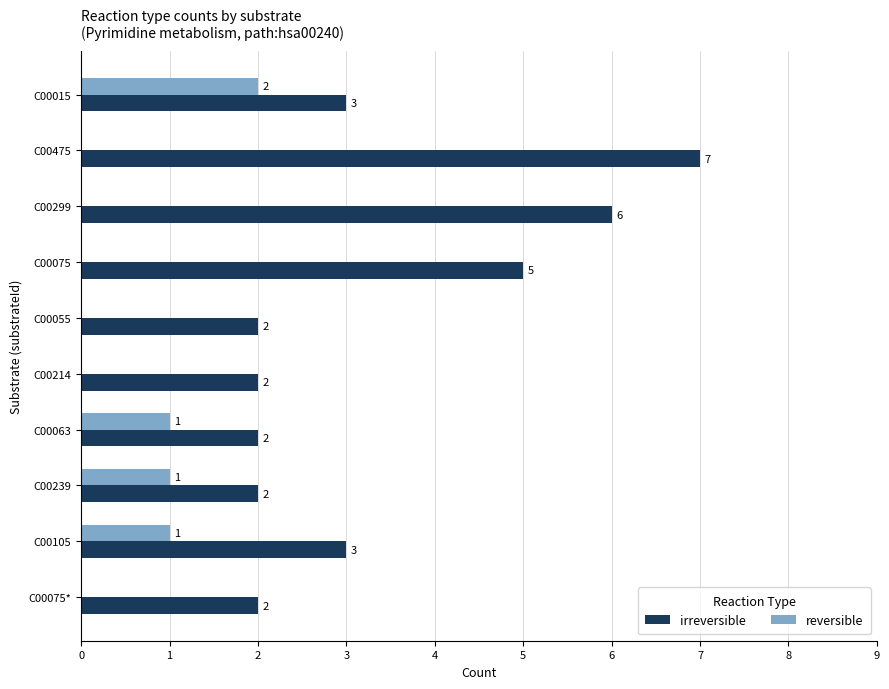

Between C00075 and C00063, which series saw the biggest shift?

irreversible